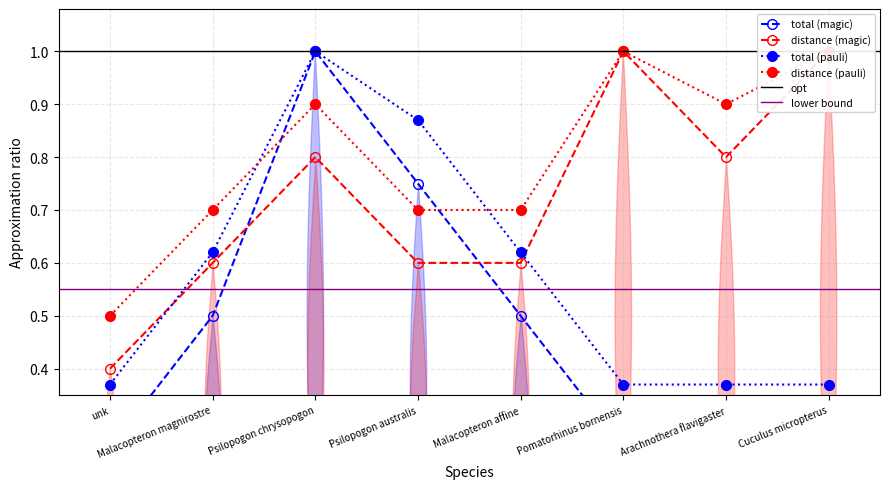

Where do total and distance first cross each other?

Malacopteron magnirostre and Psilopogon chrysopogon